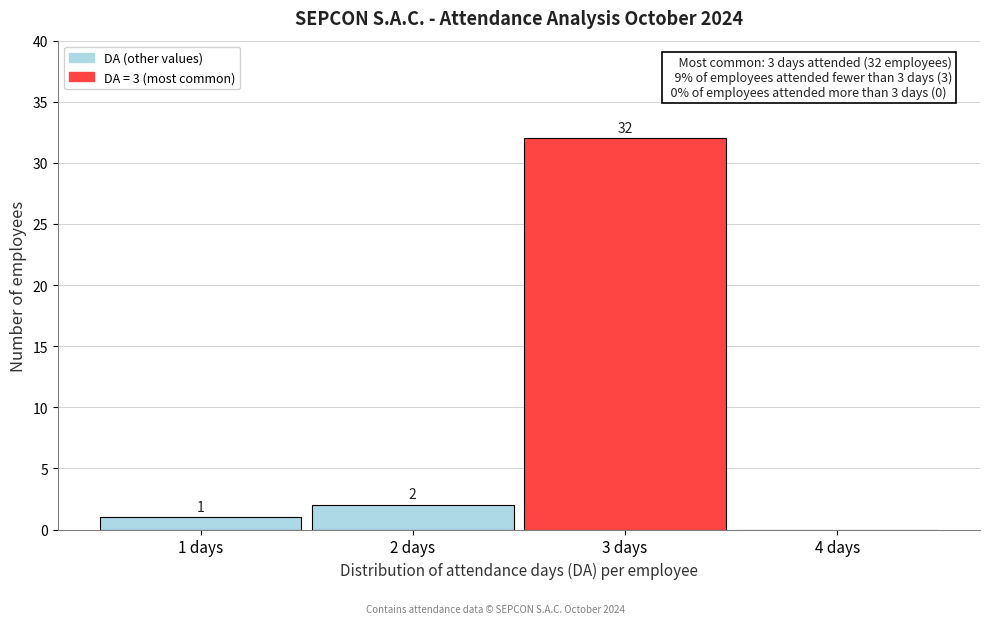

Over which range of the x-axis is the bar tallest?

2.5 to 3.5